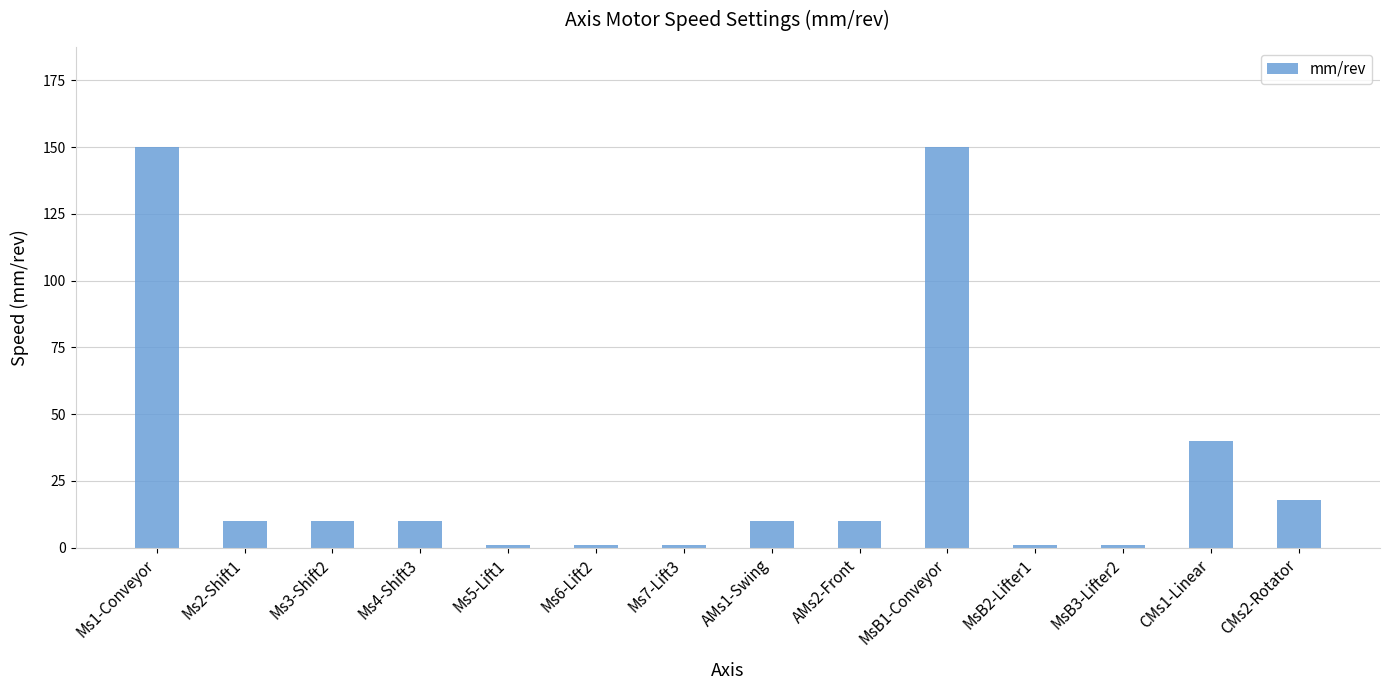

What is the ratio of the value at Ms2-Shift1 to the value at Ms3-Shift2?

1.0